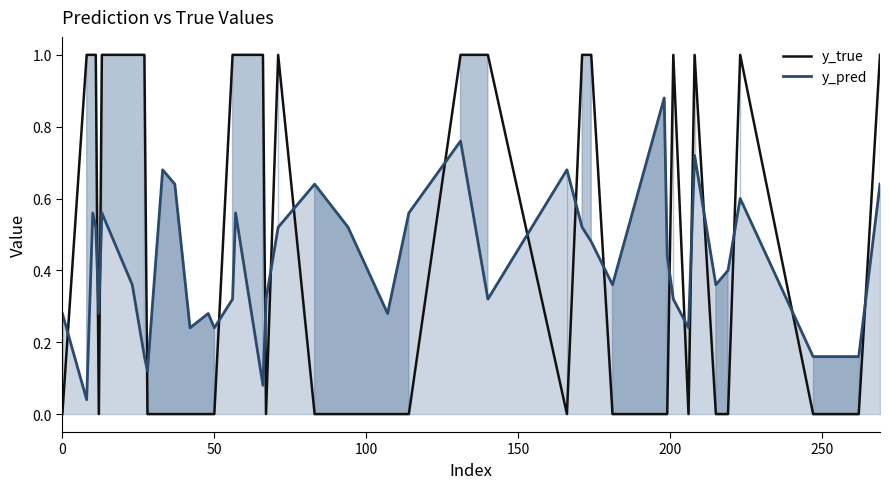

True or false: y_pred and y_true cross at least once.

True